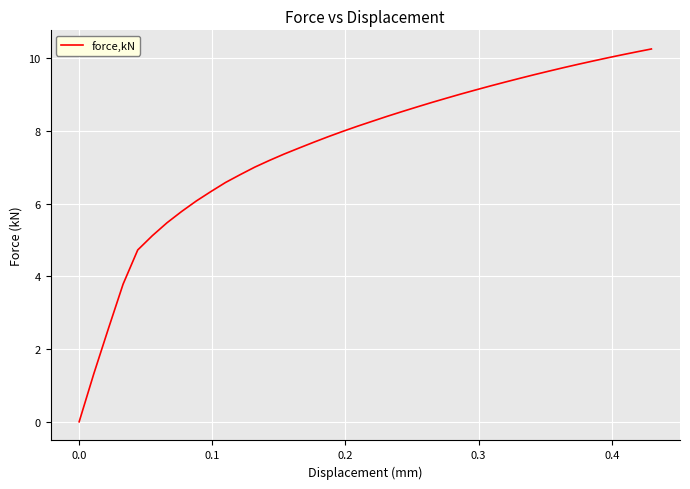

What is the maximum value shown in the chart?

10.3